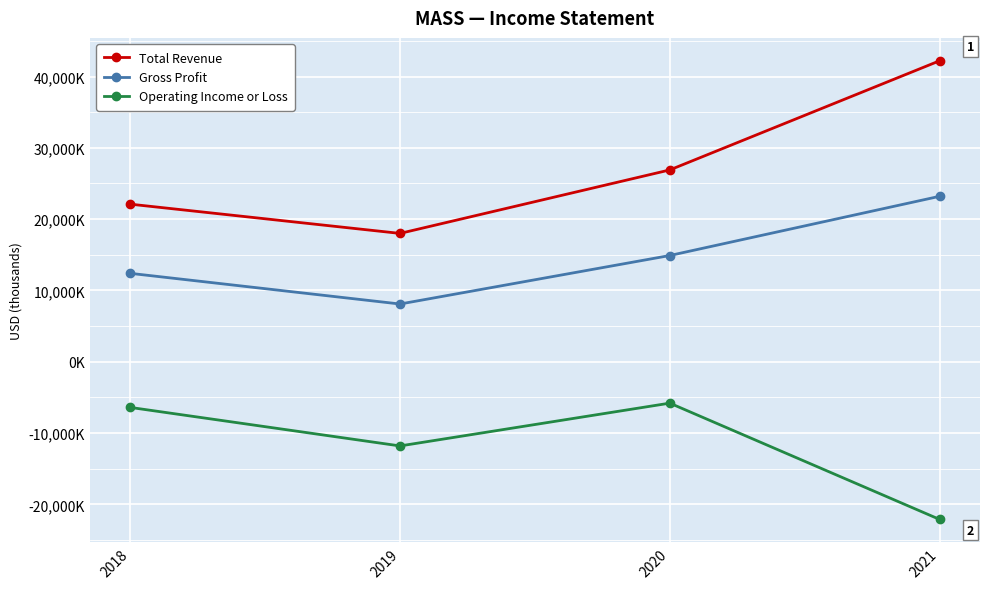

Which category has the lowest value in the Operating Income or Loss series?

2021